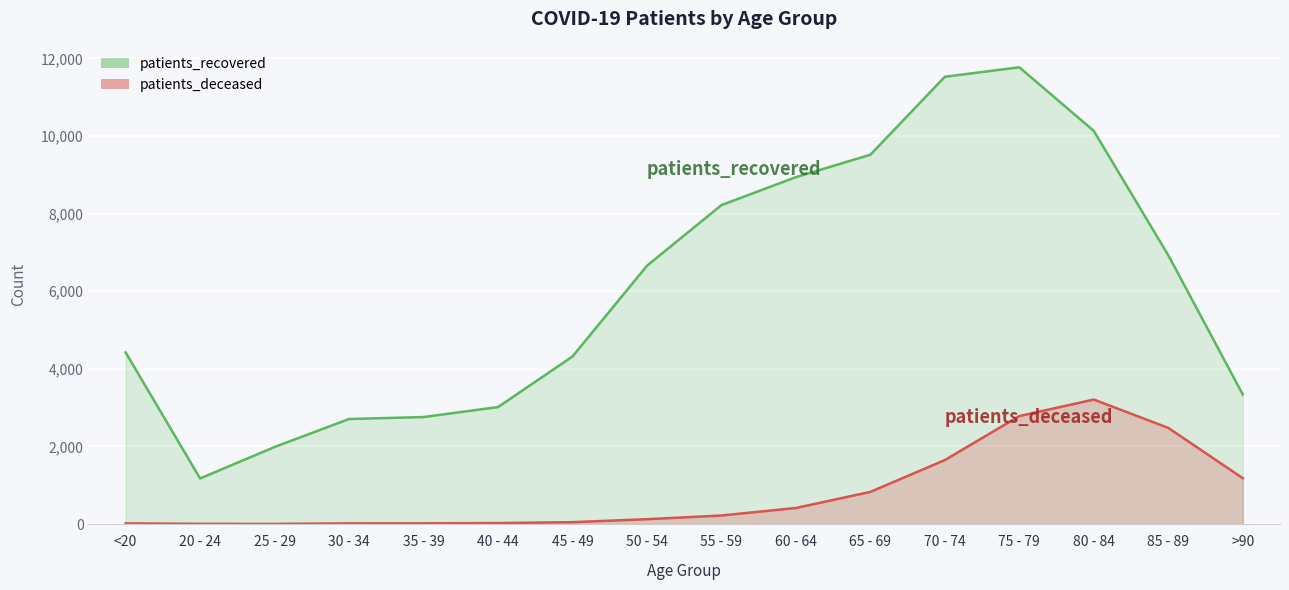

Which category has the highest value in the patients_recovered series?

75 - 79